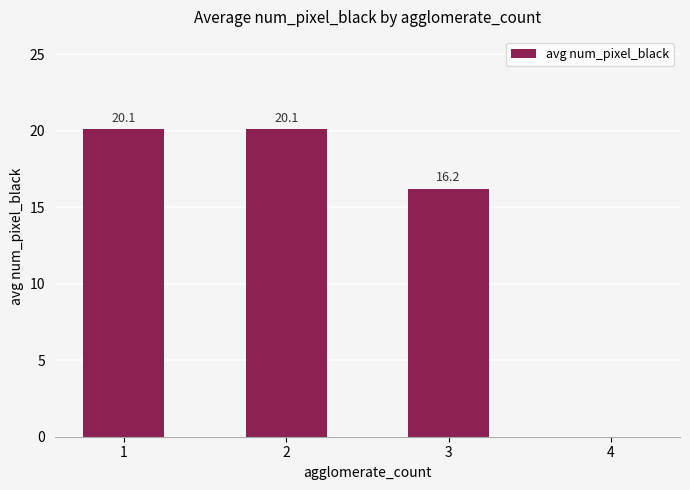

What is the greatest value displayed?

20.1